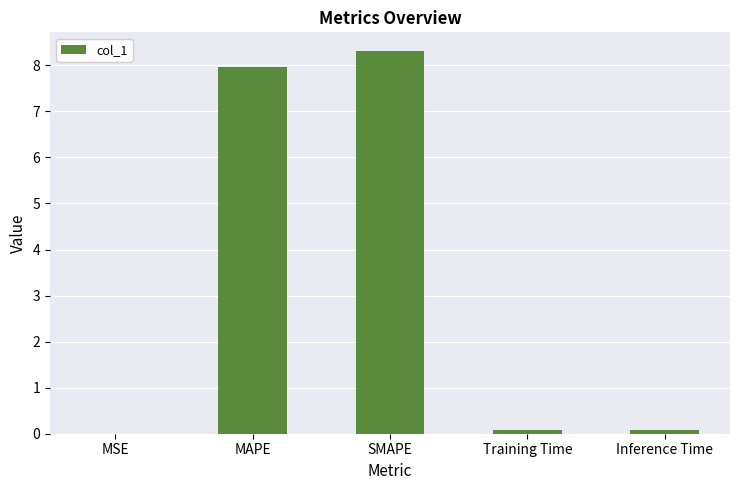

Does the chart contain stacked bars?

No